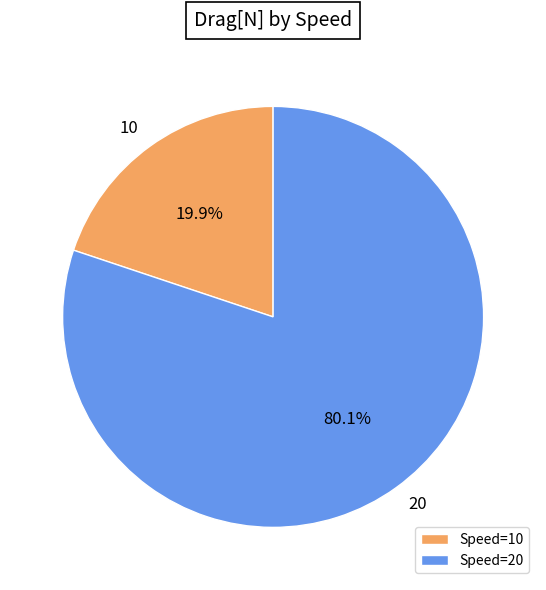

What percentage is the 10 slice, to the nearest percent?

20%